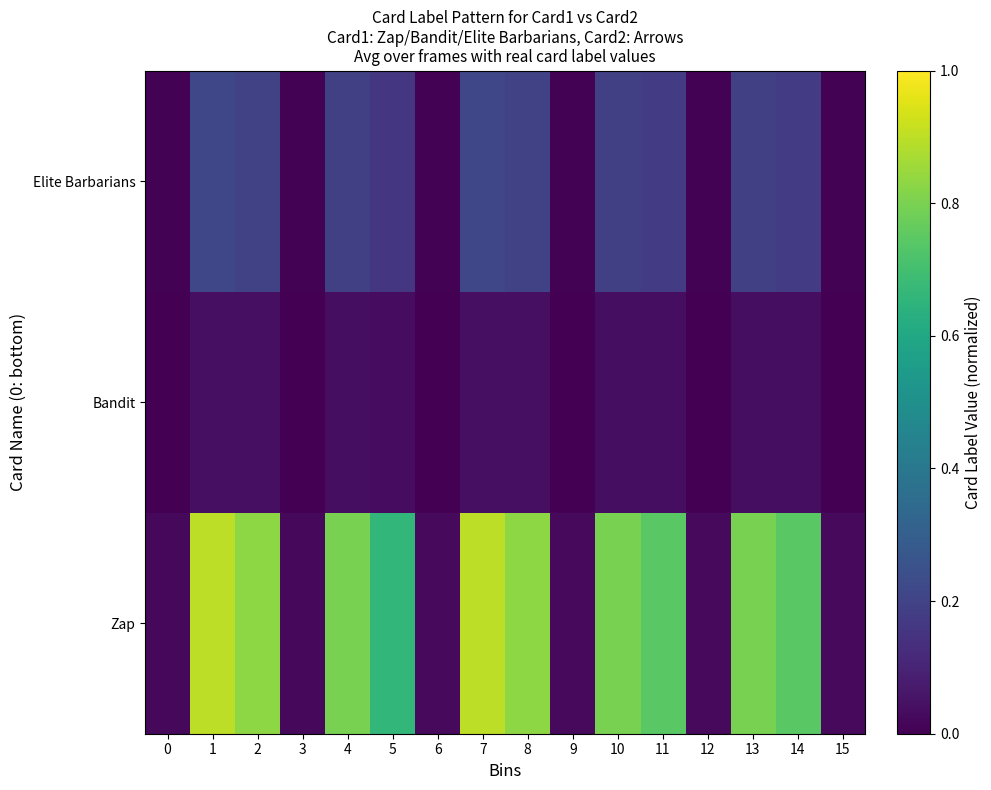

Reading left to right, list all the values displayed in this chart.

Zap: 0=0.0	1=0.9	2=0.8	3=0.0	4=0.8	5=0.7	6=0.0	7=0.9	8=0.8	9=0.0	10=0.8	11=0.7	12=0.0	13=0.8	14=0.7	15=0.0
Bandit: 0=0.0	1=0.0	2=0.0	3=0.0	4=0.0	5=0.0	6=0.0	7=0.0	8=0.0	9=0.0	10=0.0	11=0.0	12=0.0	13=0.0	14=0.0	15=0.0
Elite Barbarians: 0=0.0	1=0.2	2=0.2	3=0.0	4=0.2	5=0.2	6=0.0	7=0.2	8=0.2	9=0.0	10=0.2	11=0.2	12=0.0	13=0.2	14=0.2	15=0.0